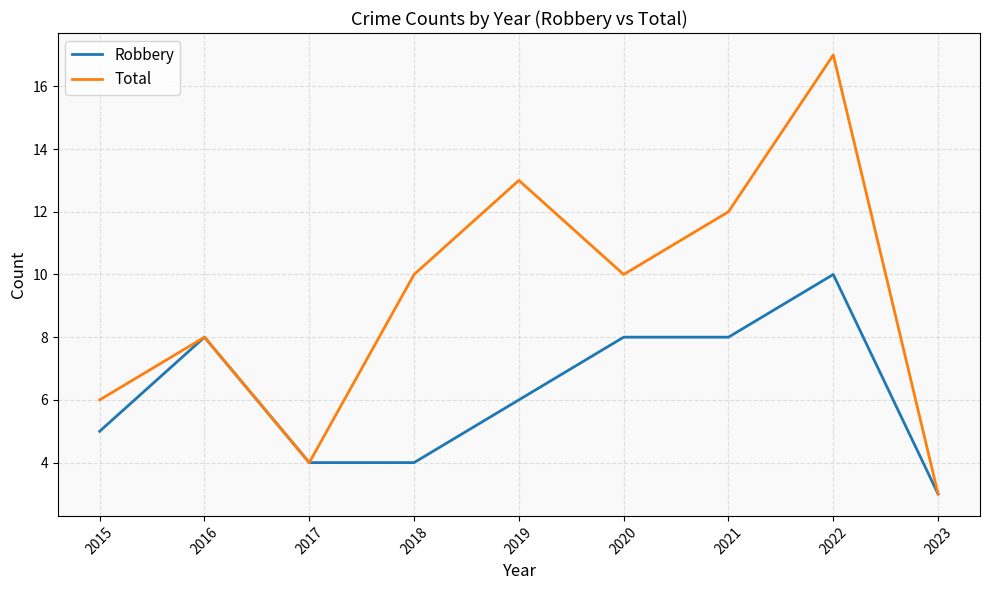

The value of Robbery at 2021 is 2. True or false?

False